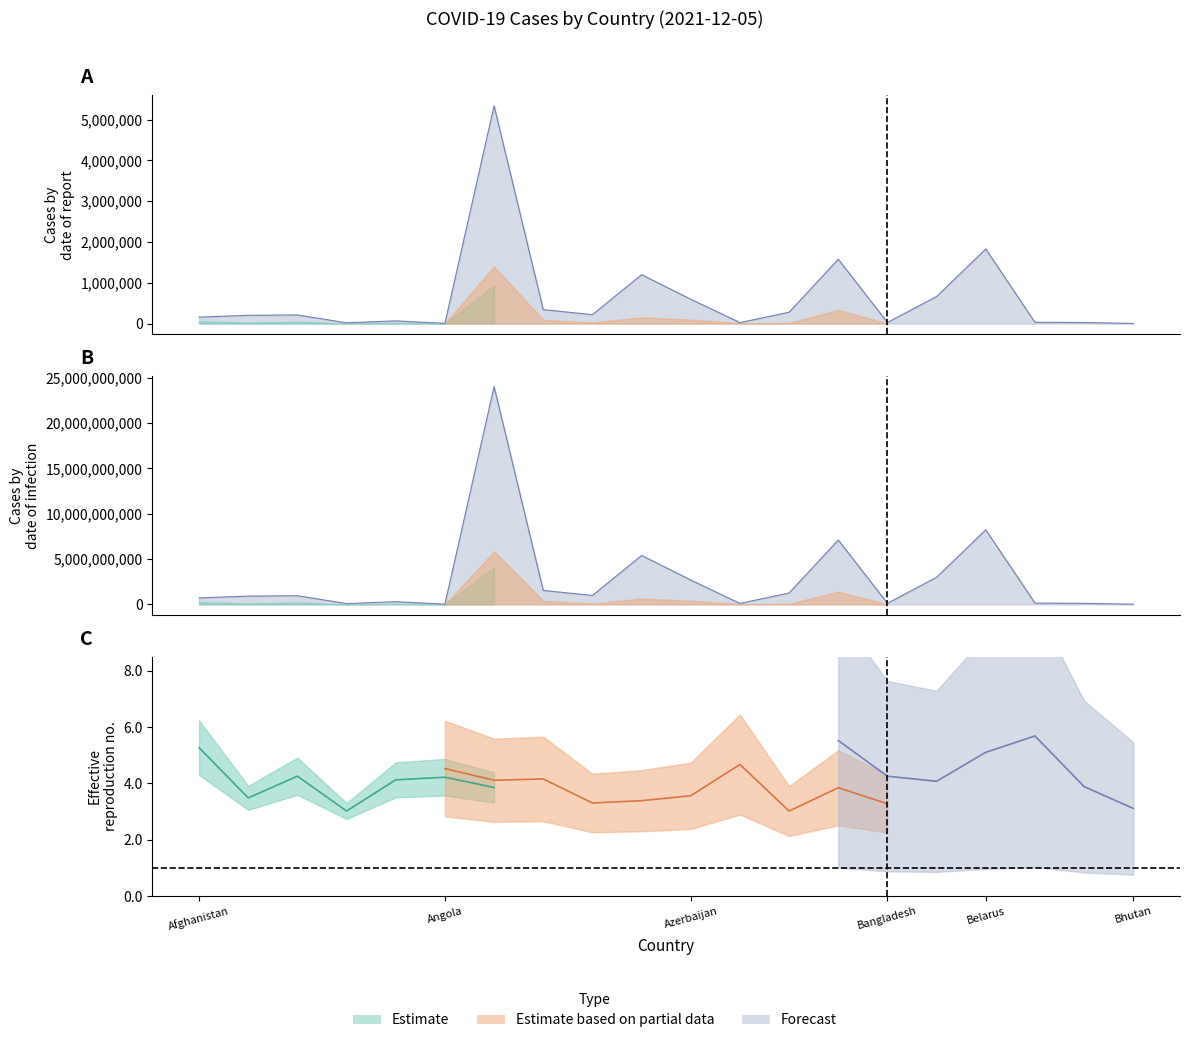

The Deaths series shows 72630833 at Belize. True or false?

False